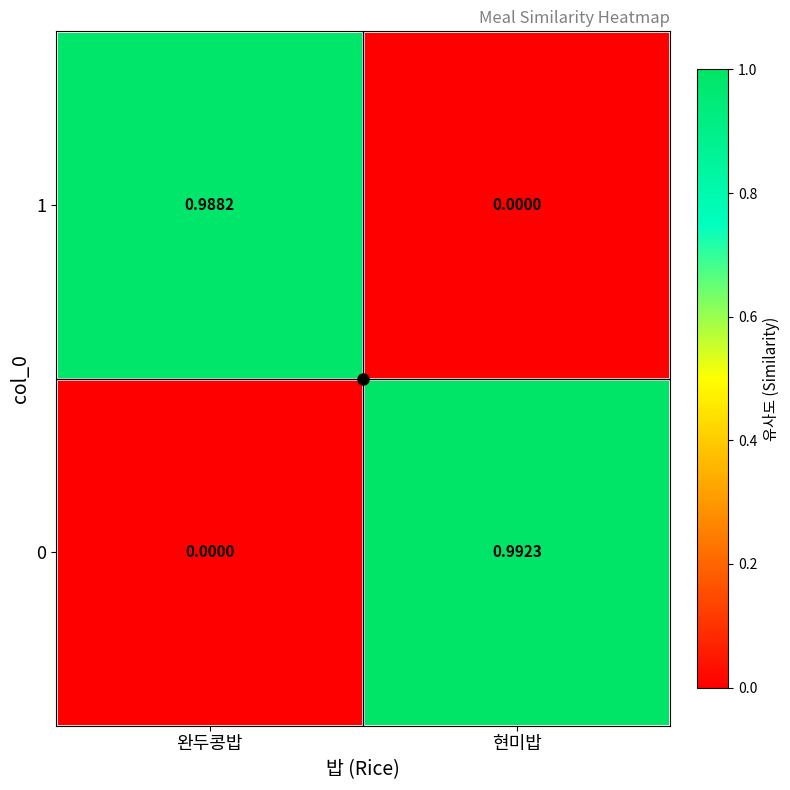

At which label does 1 reach its peak?

완두콩밥